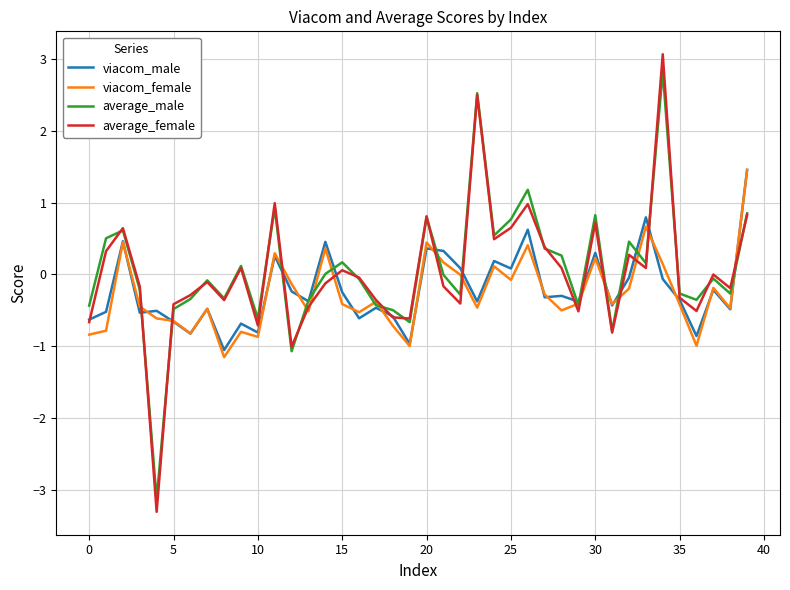

How many lines are shown in the chart?

4